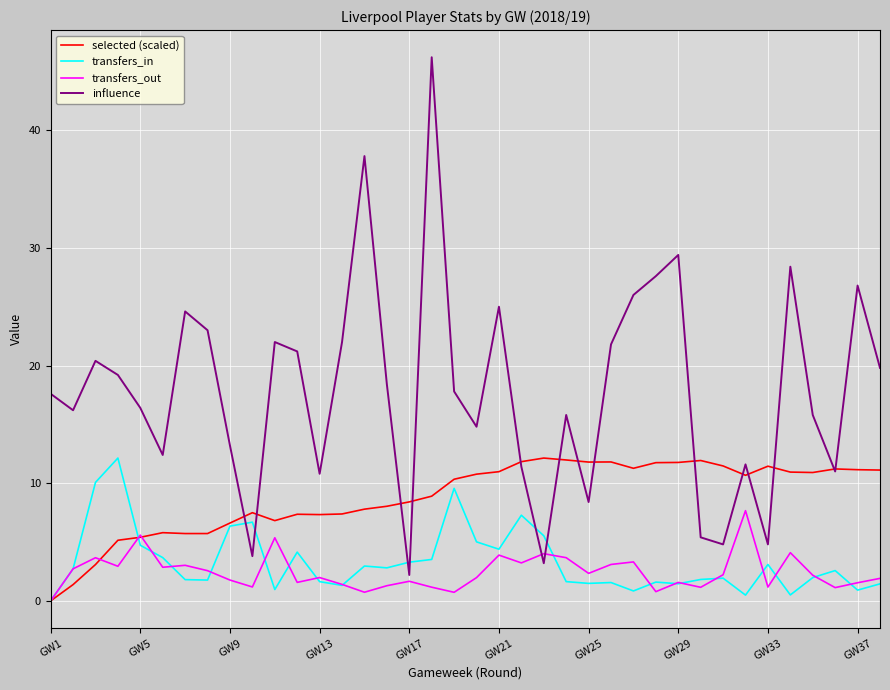

How many series are shown in this chart?

4